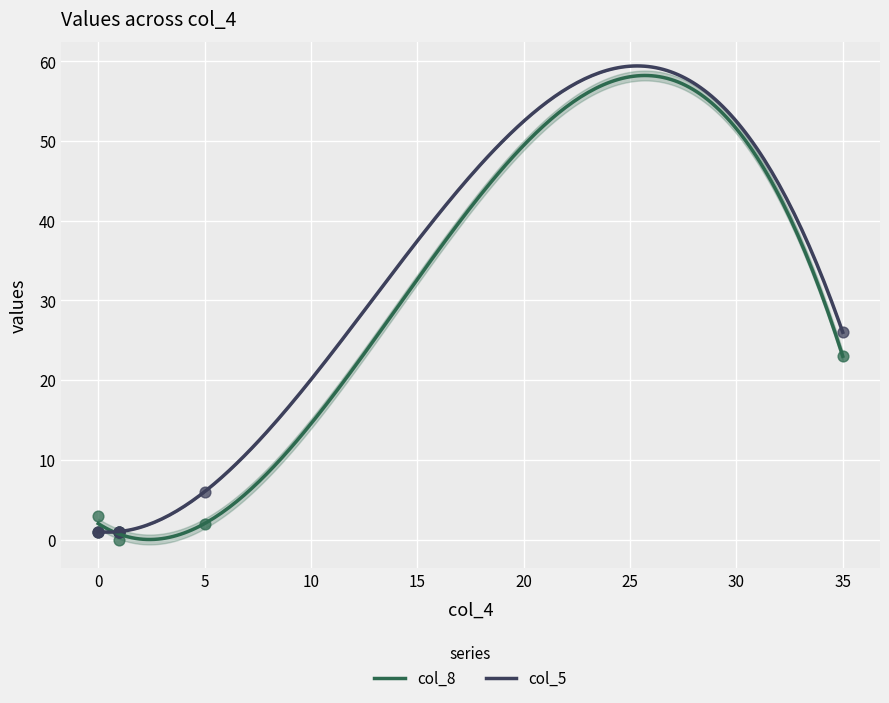

Which series contains the highest Y value?

col_5